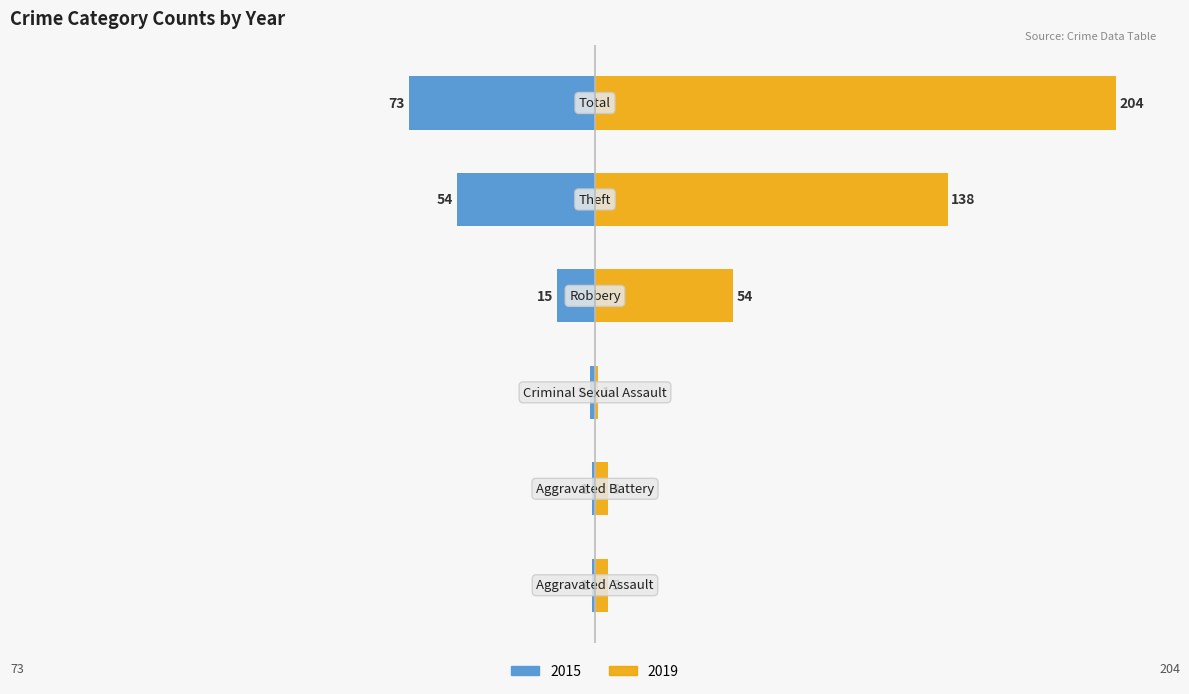

At which category is the sum across all series the highest?

Total